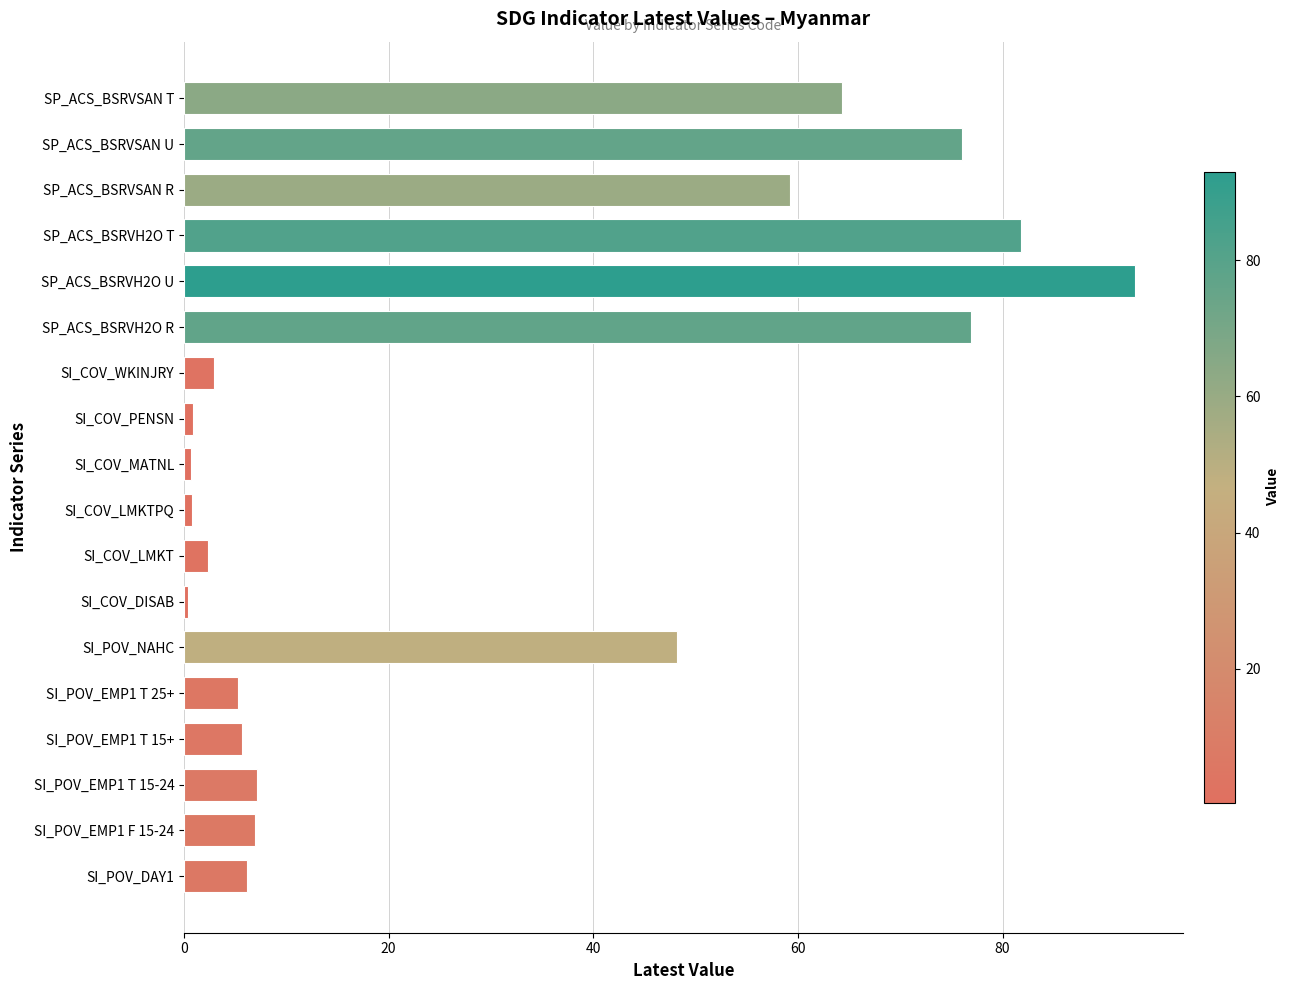

The value at SI_POV_DAY1 is 3.2. True or false?

False